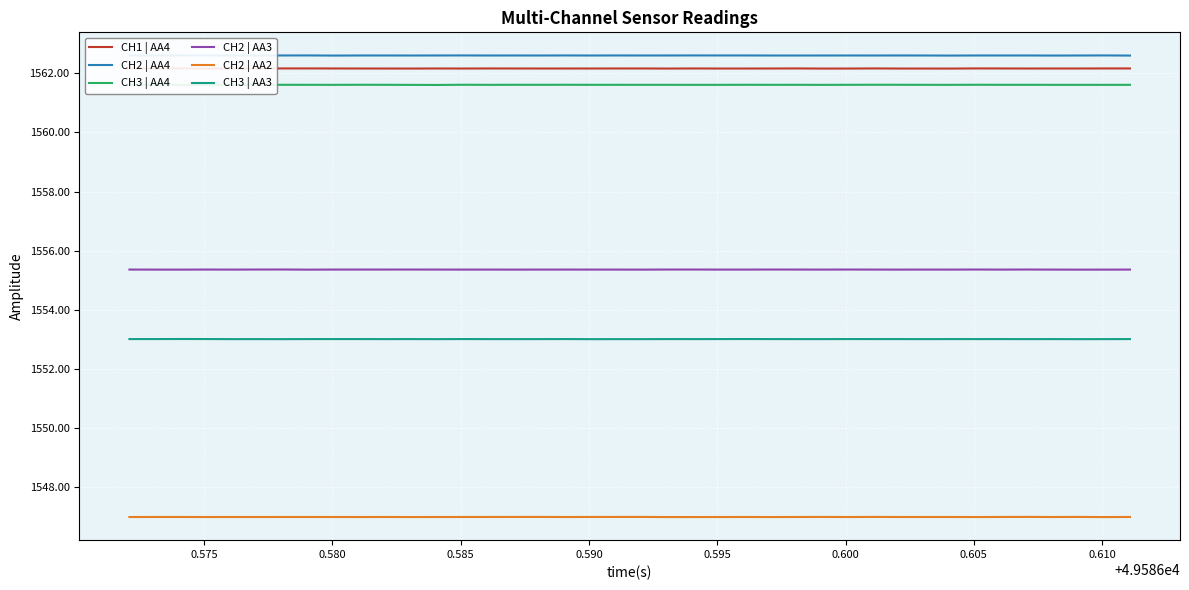

What is the lowest value of the CH2 | AA3 series?

1555.4